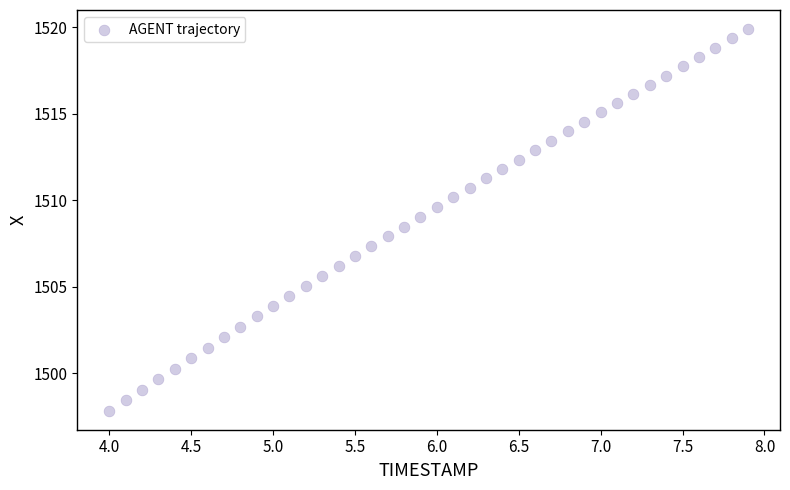

What is the range of X values (max minus min)?

3.9